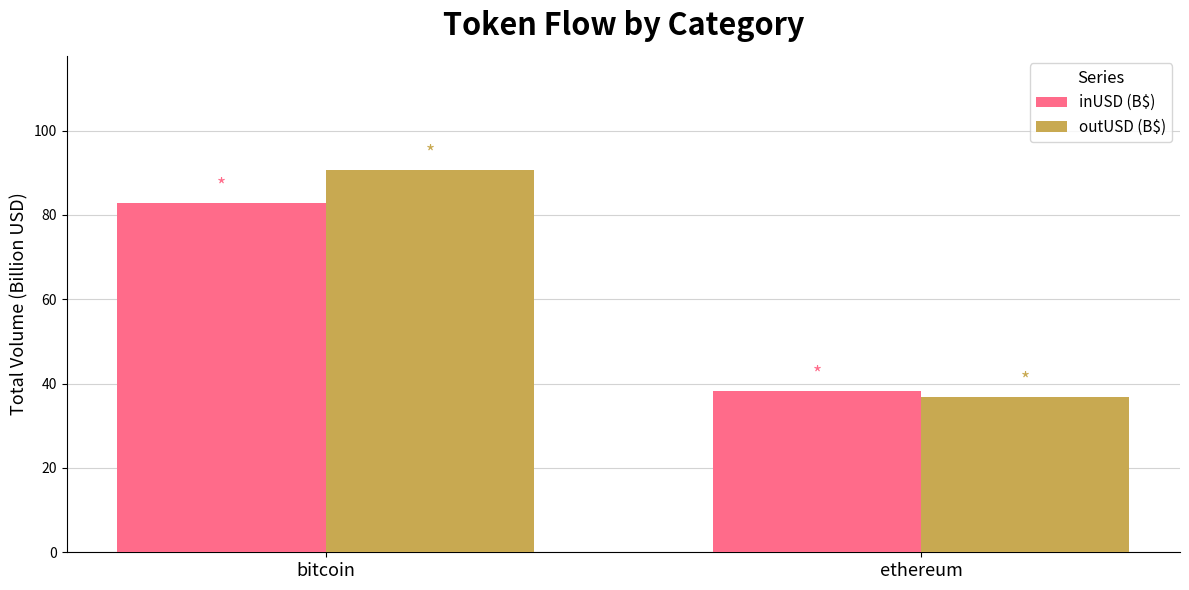

What is the total value across all series at bitcoin?

173.4